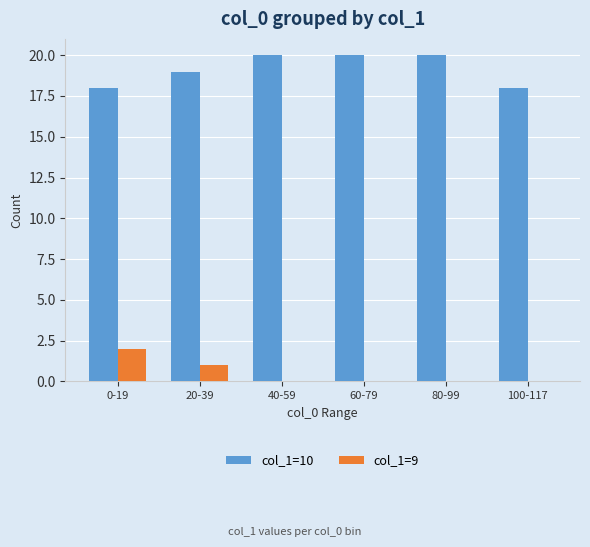

How many series are shown in this chart?

2